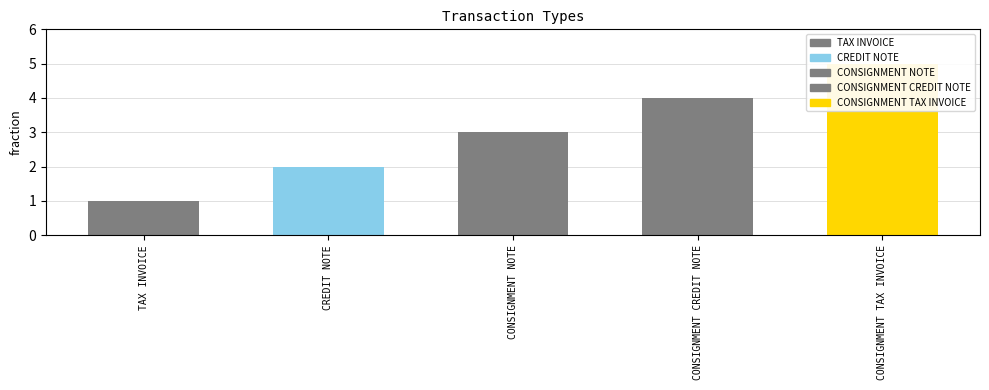

Where does the data first go above 3?

CONSIGNMENT CREDIT NOTE